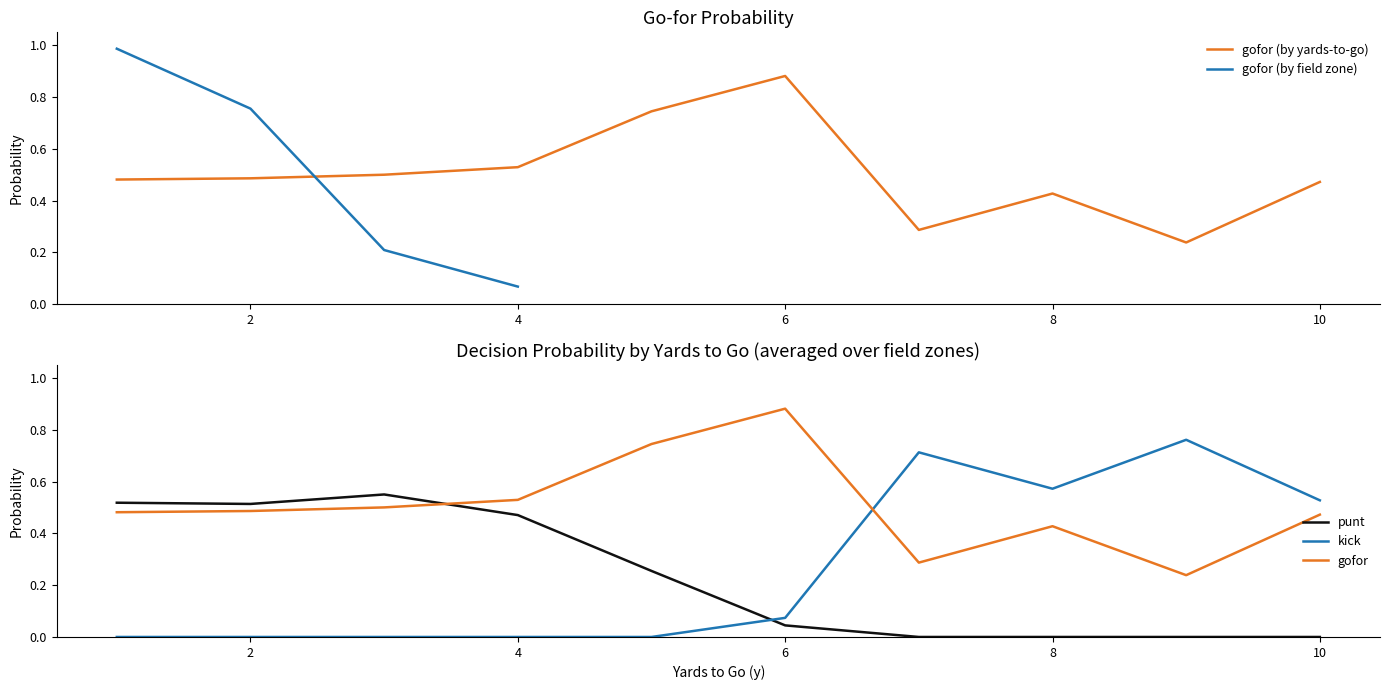

The gofor (by yards-to-go) series shows 0.9 at 4. True or false?

False